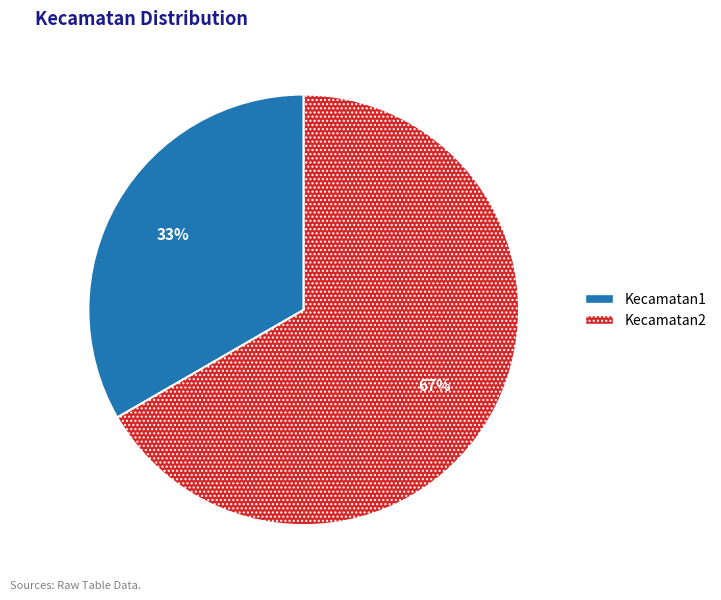

Count the number of slices in the pie.

2